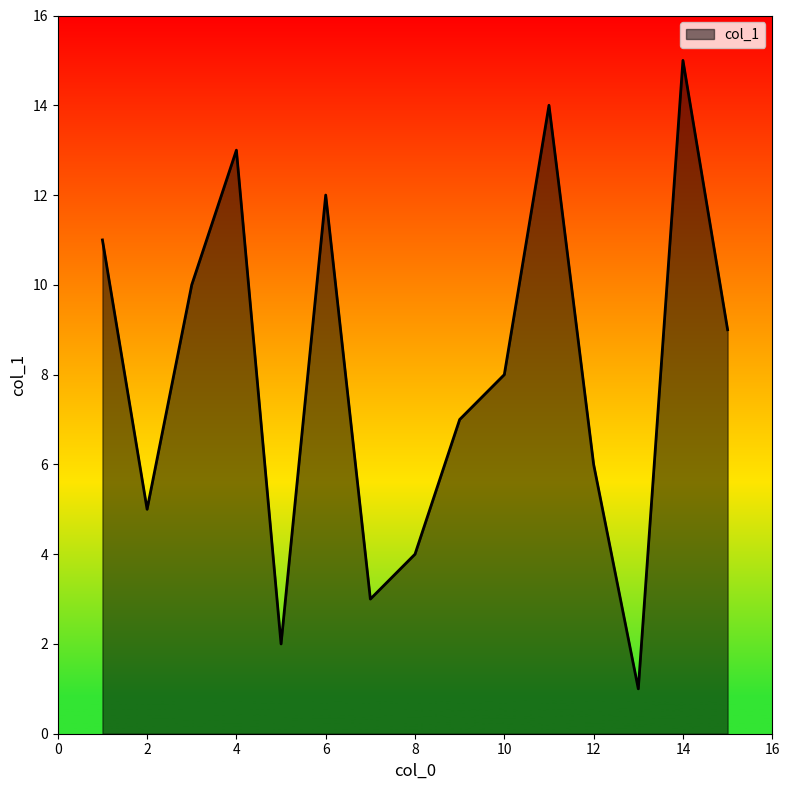

What is the greatest value displayed?

15